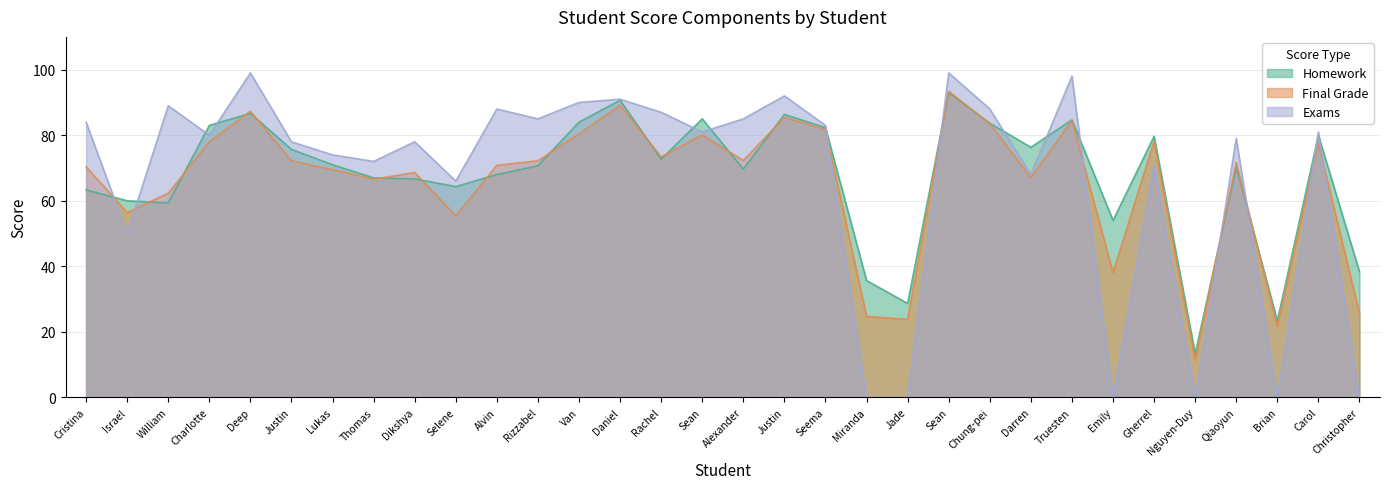

What is the sum of all Homework values?

2167.3